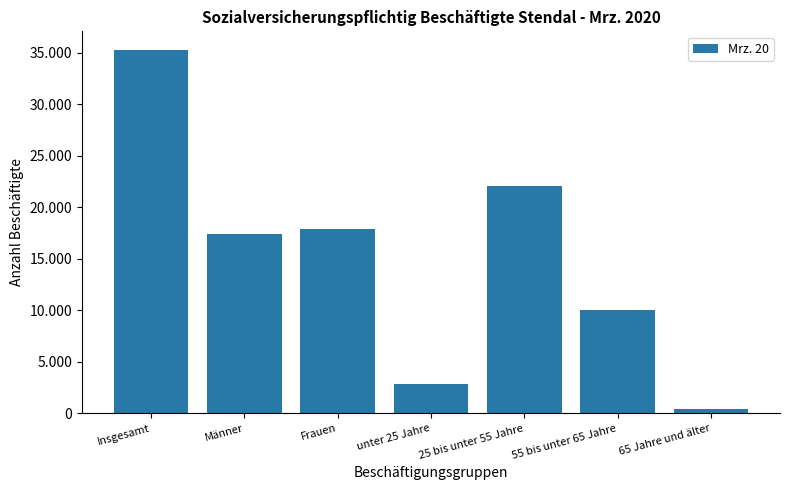

The value at 65 Jahre und älter is 213. True or false?

False